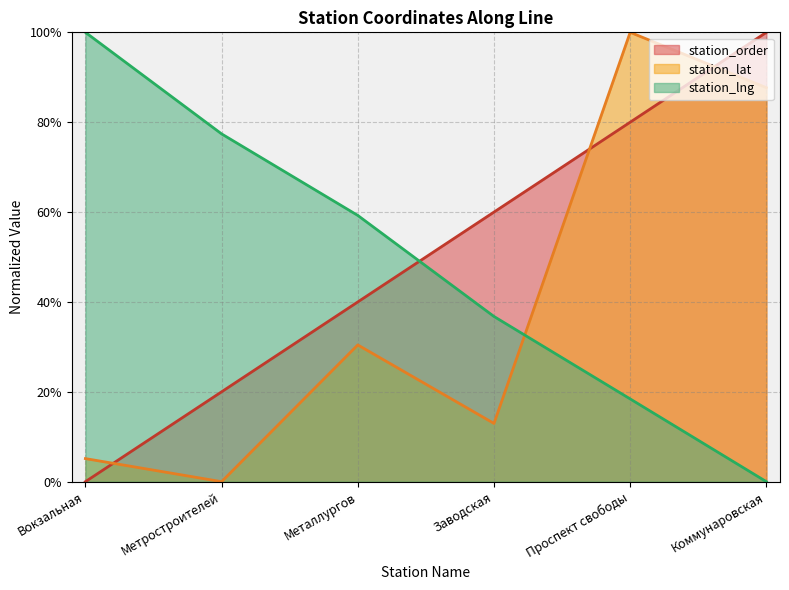

Which category has the lowest value in the station_lat series?

Метростроителей